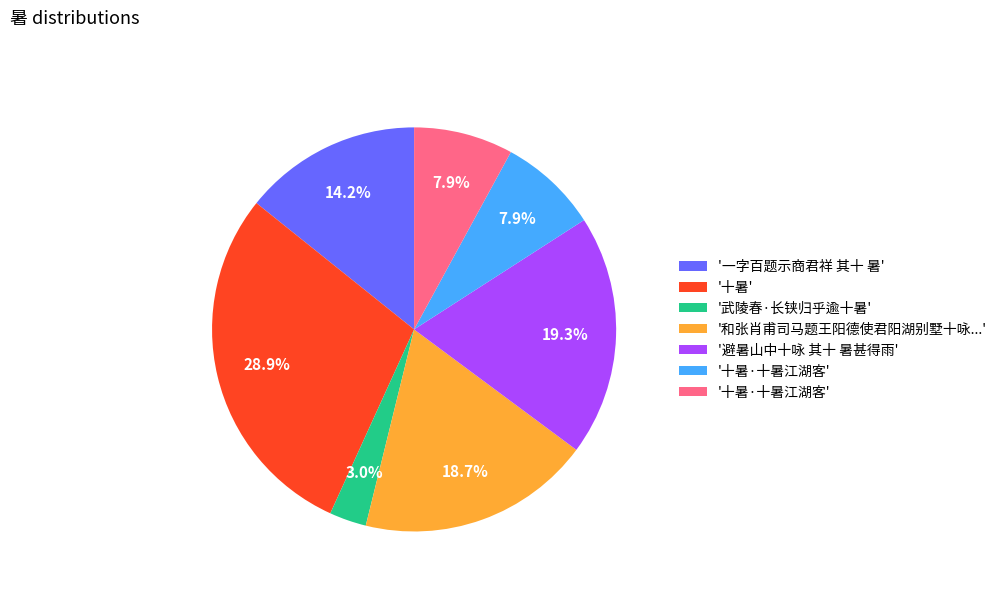

Is there a majority slice in this chart?

No